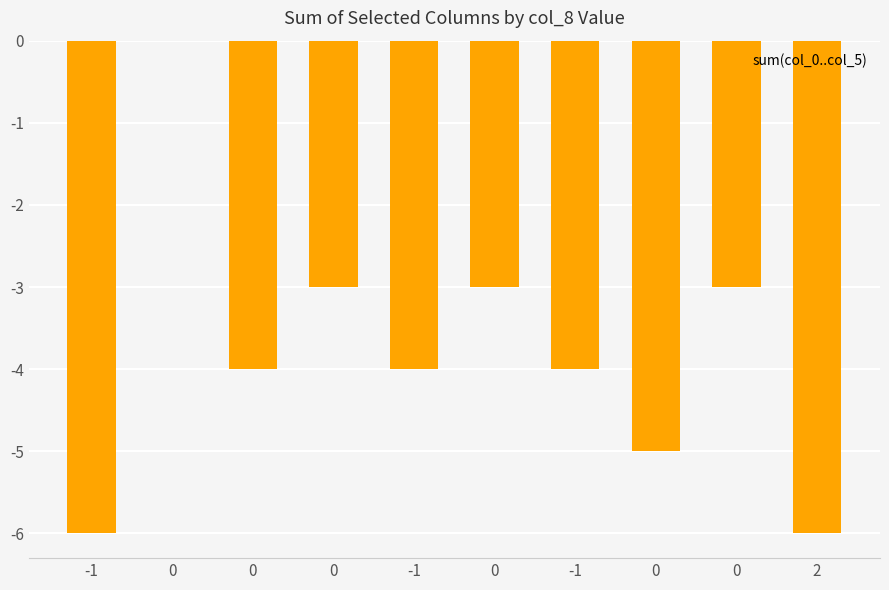

How many series are shown in this chart?

1